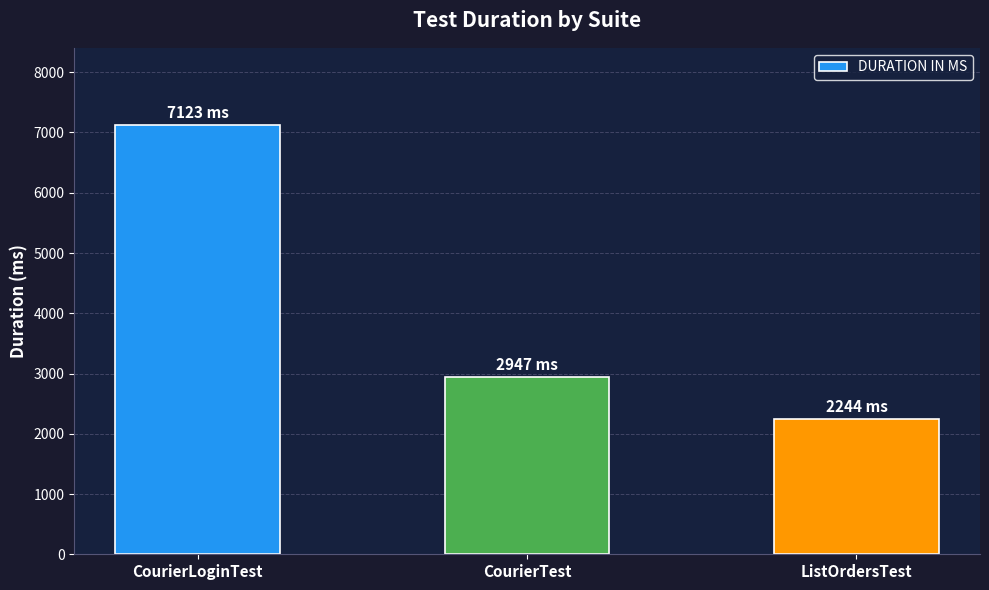

Approximately how many times larger is the value at ListOrdersTest compared to CourierTest?

0.8